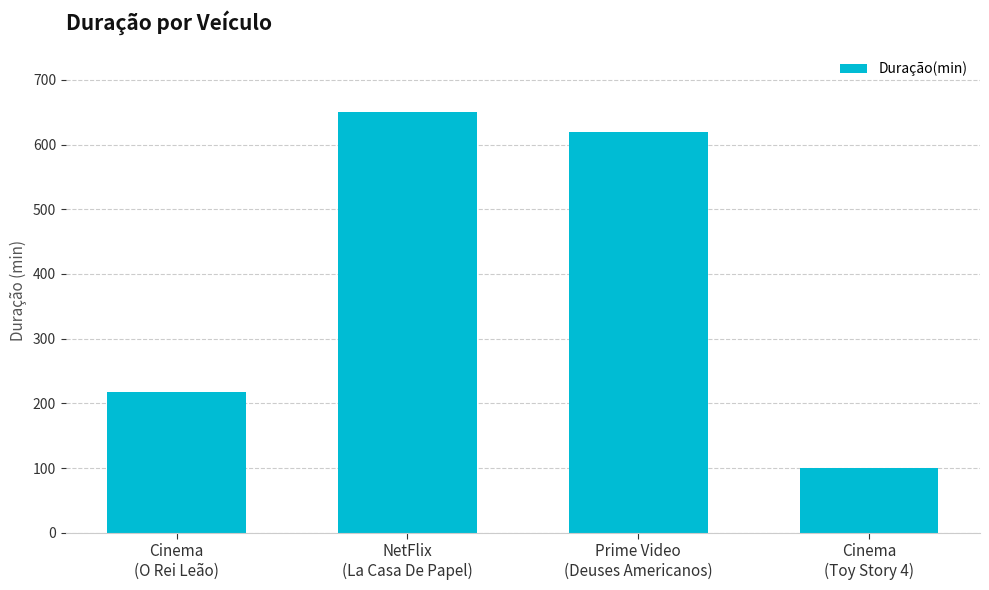

Are the bars horizontal?

No